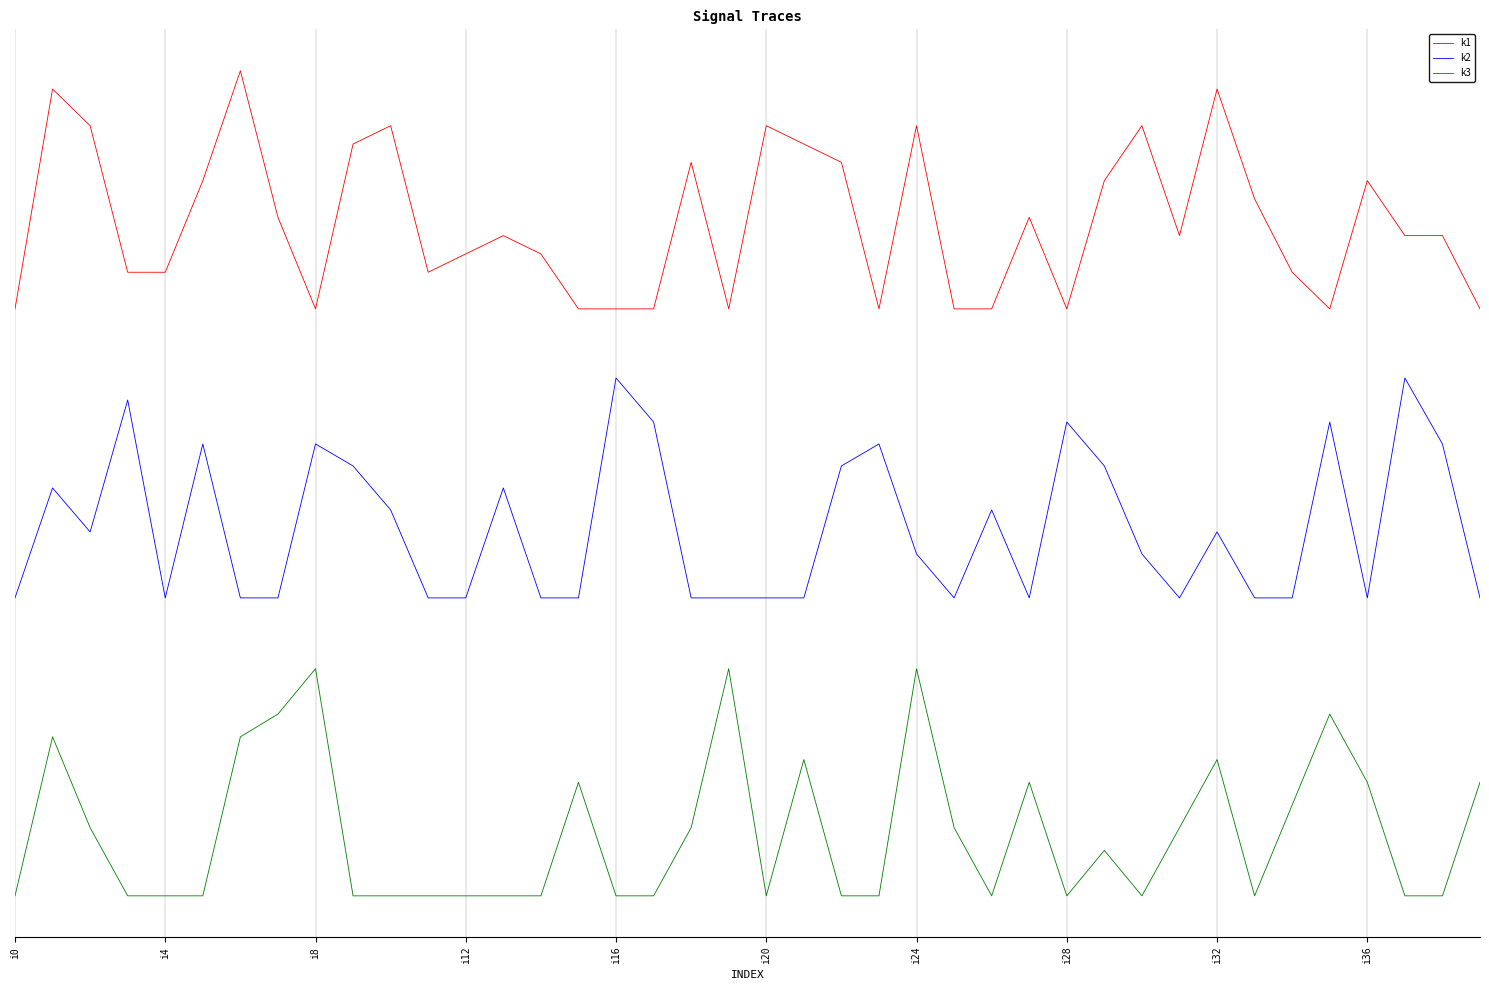

What are all the series names shown in the legend?

k1, k2, k3